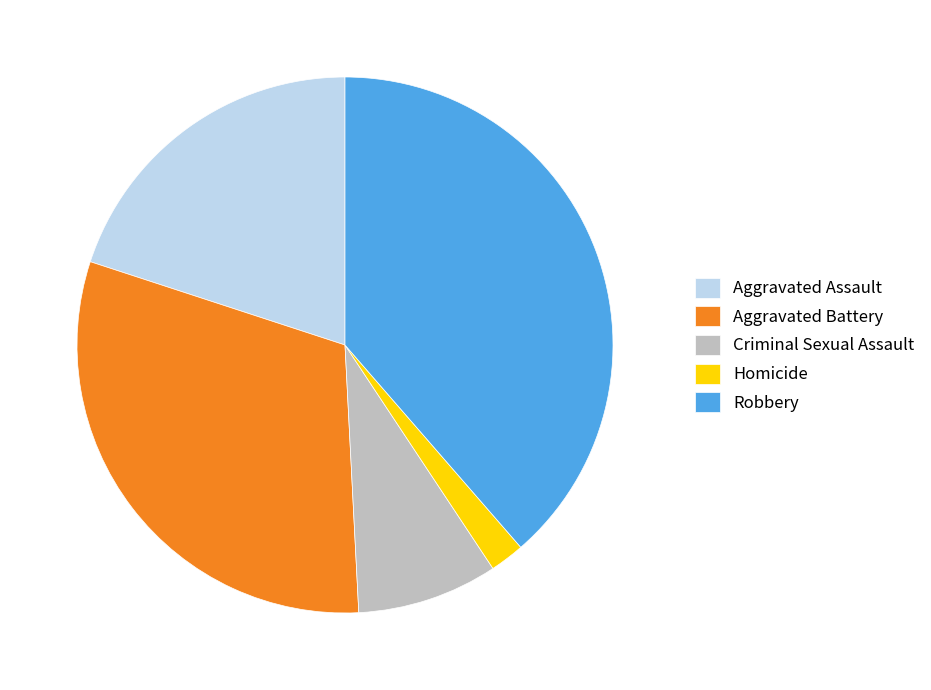

Which slice is the smallest?

Homicide